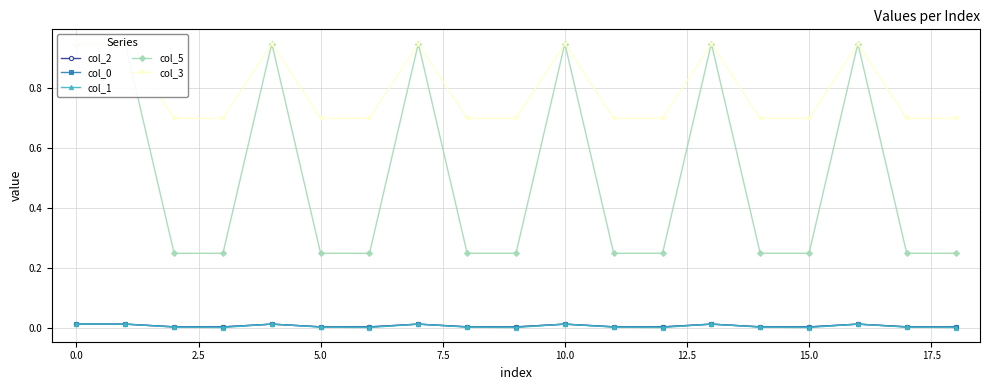

What is the sum of the col_3 values at 16 and 17.5?

1.6